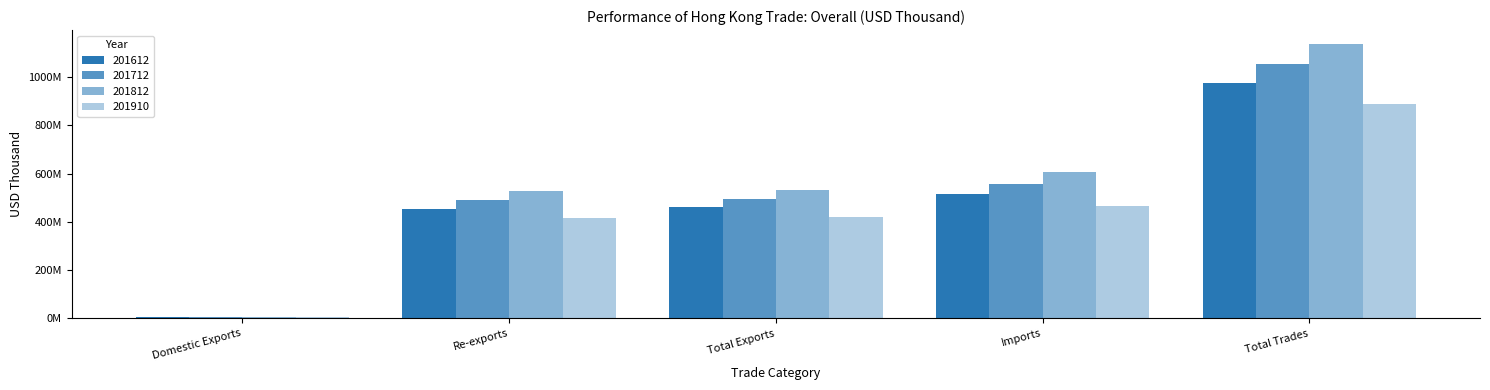

What is the label of the 5th bar from the left?

Total Trades